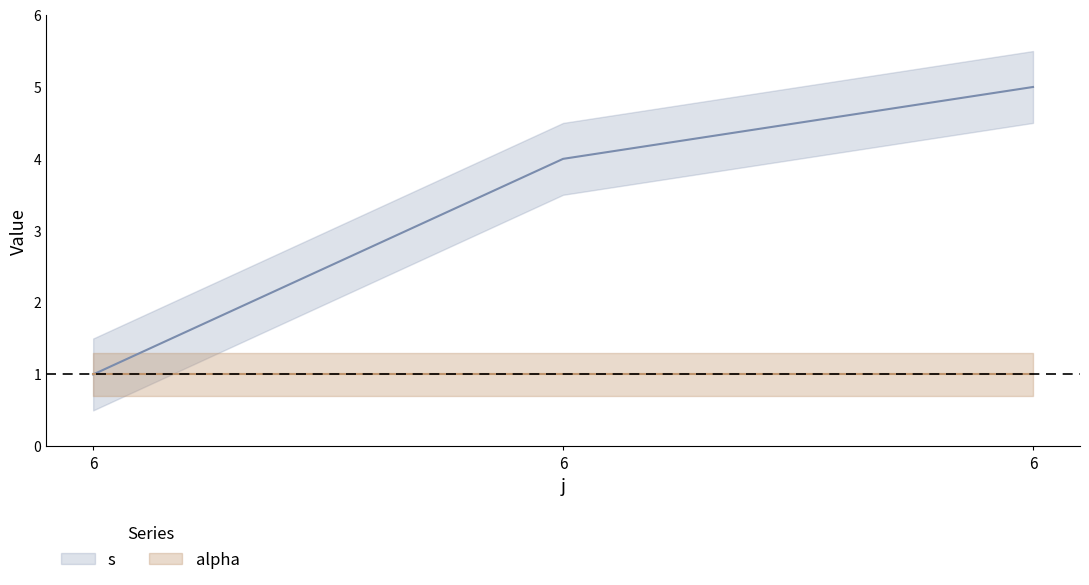

How many values are between 1 and 5?

3